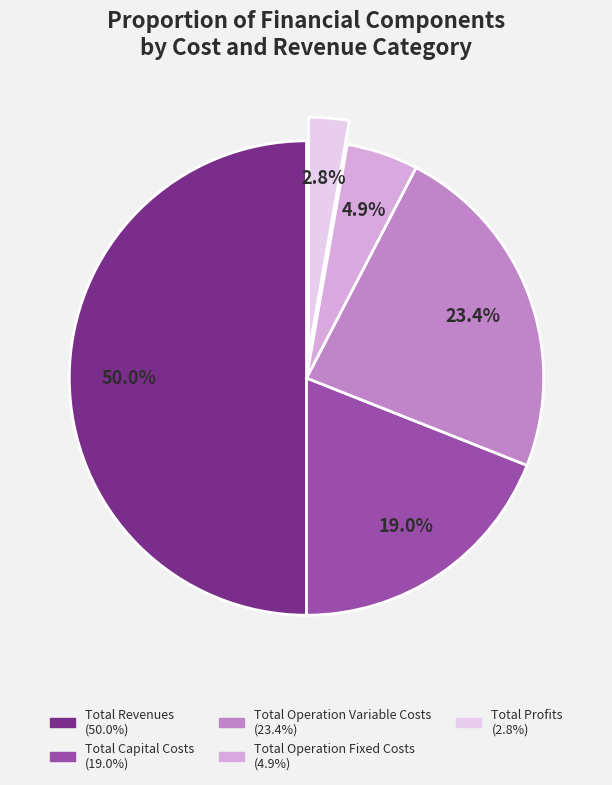

Does Total Operation Variable Costs represent more than half of the total?

No